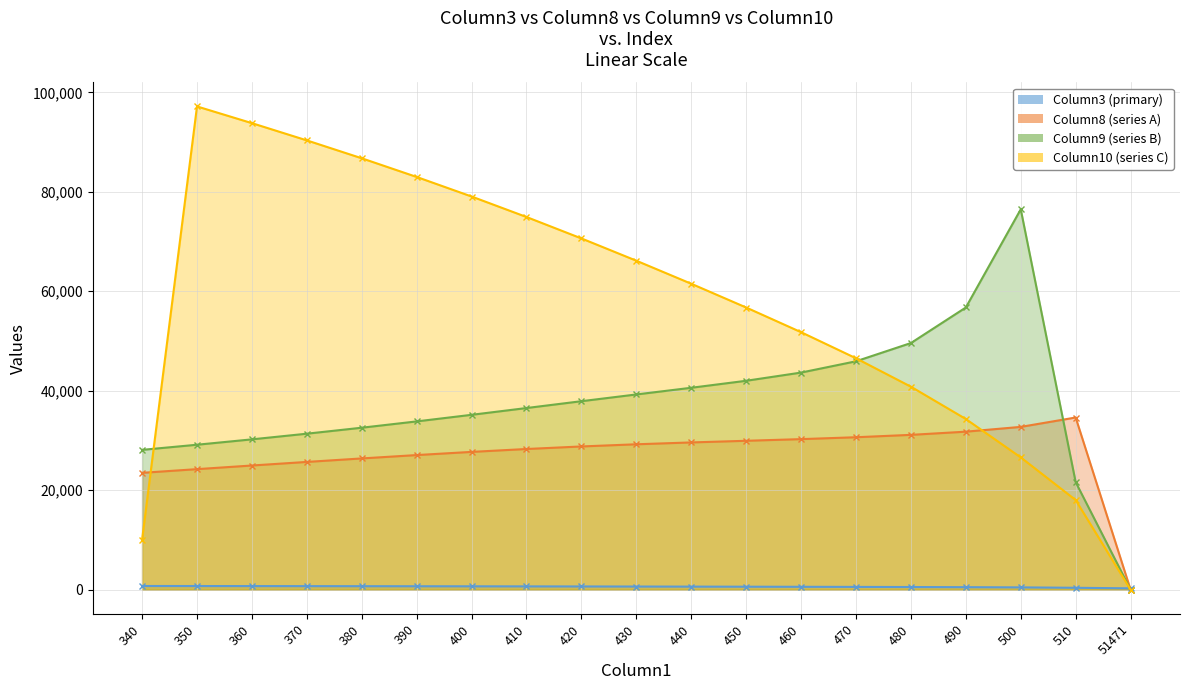

How many lines are shown in the chart?

4